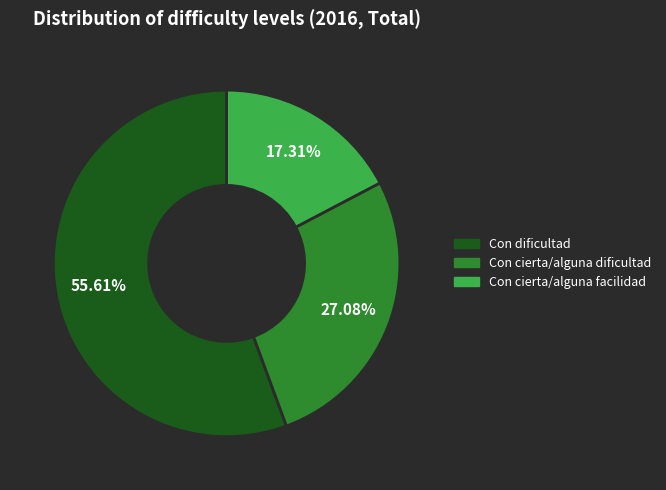

Is there a majority slice in this chart?

Yes